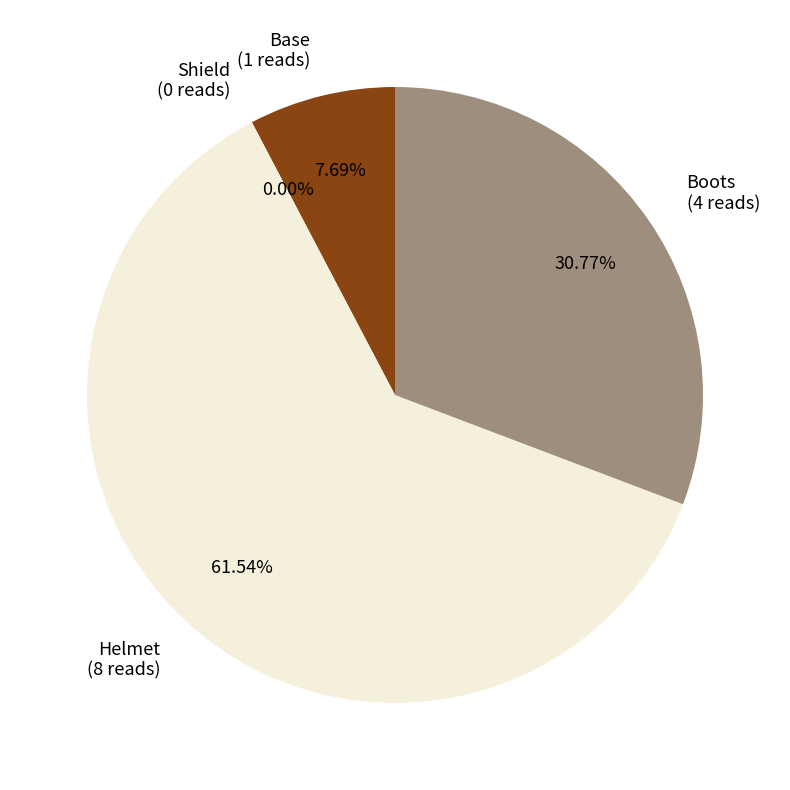

The Boots slice represents 23% of the pie. True or false?

False